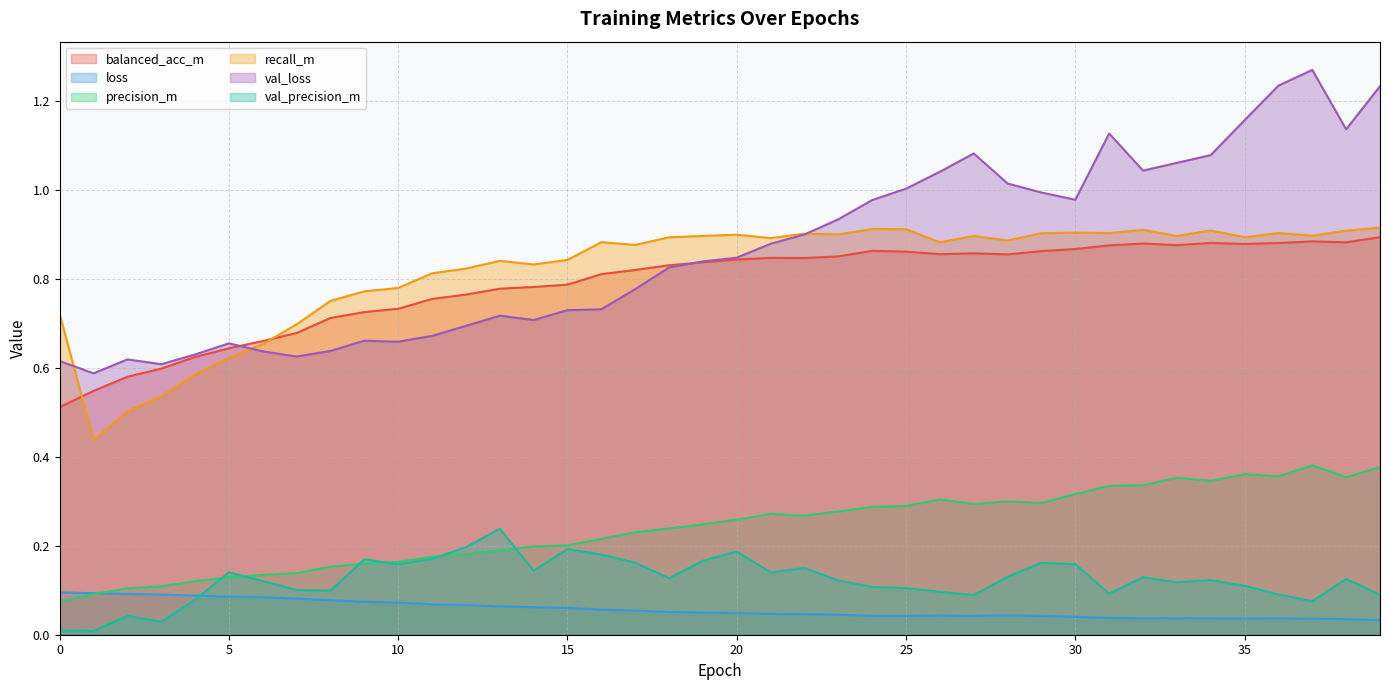

True or false: loss has more than 1 interior local peaks.

True